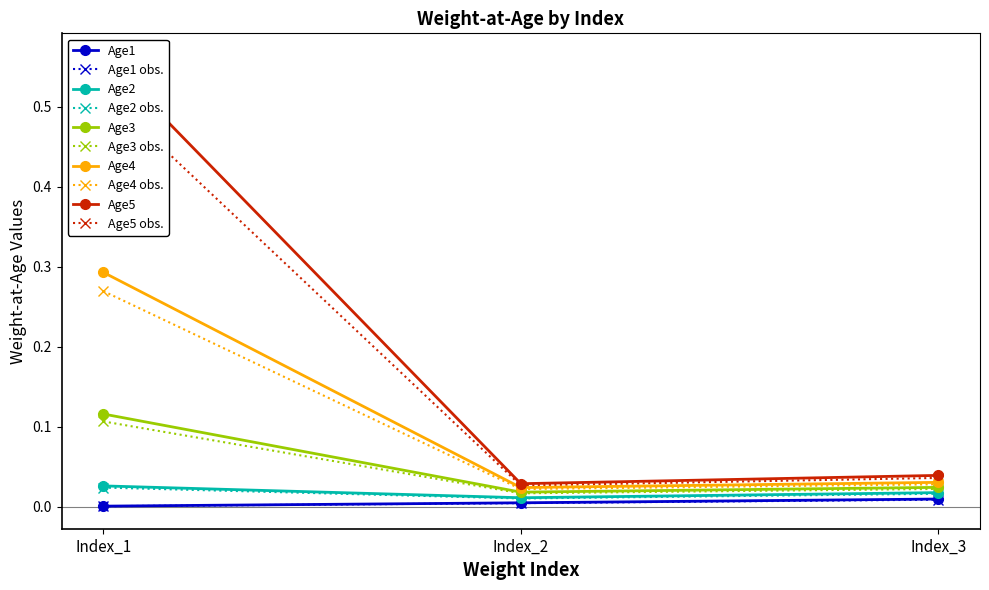

List the labels in order of Age1 value, largest first.

Index_3, Index_2, Index_1